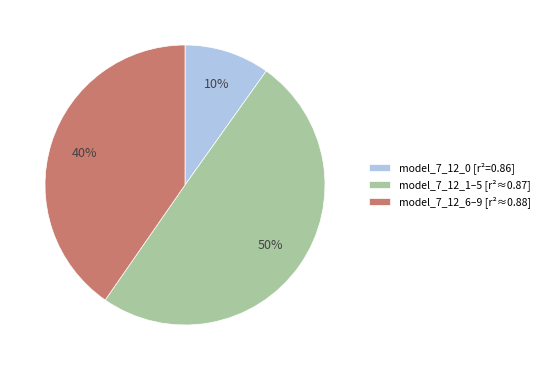

How many slices are in this pie chart?

3